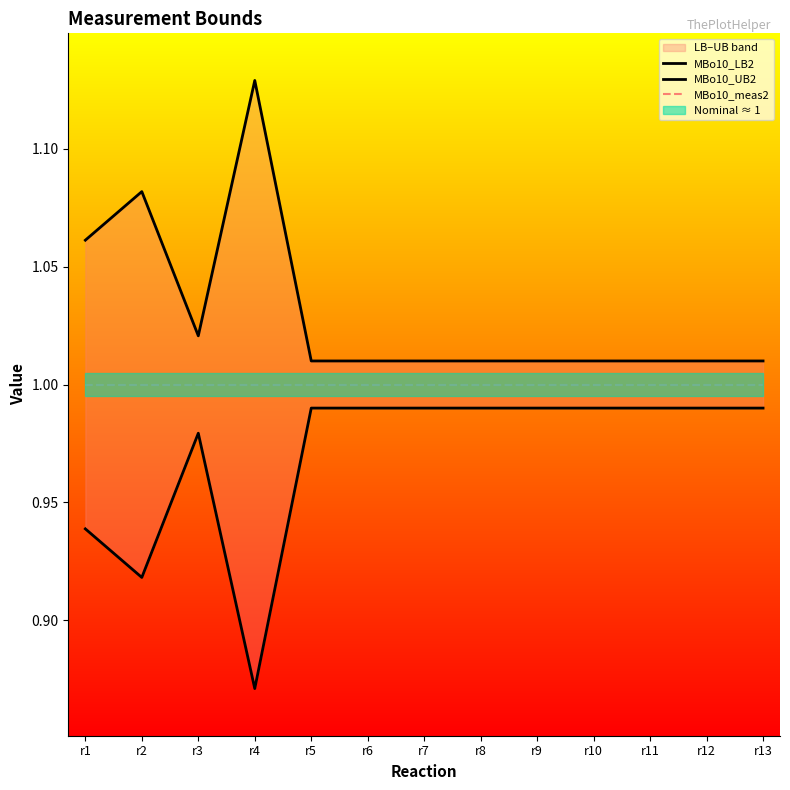

True or false: MBo10_LB2 and MBo10_UB2 cross at least once.

False